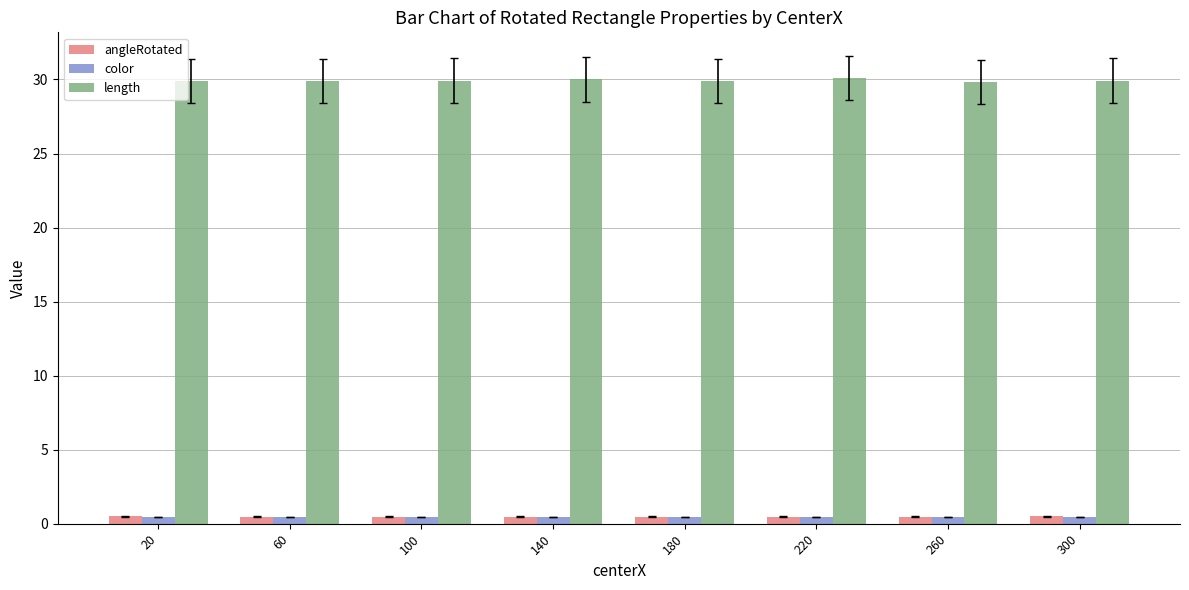

Is the value of angleRotated at 300 greater than the value of length at 220?

No